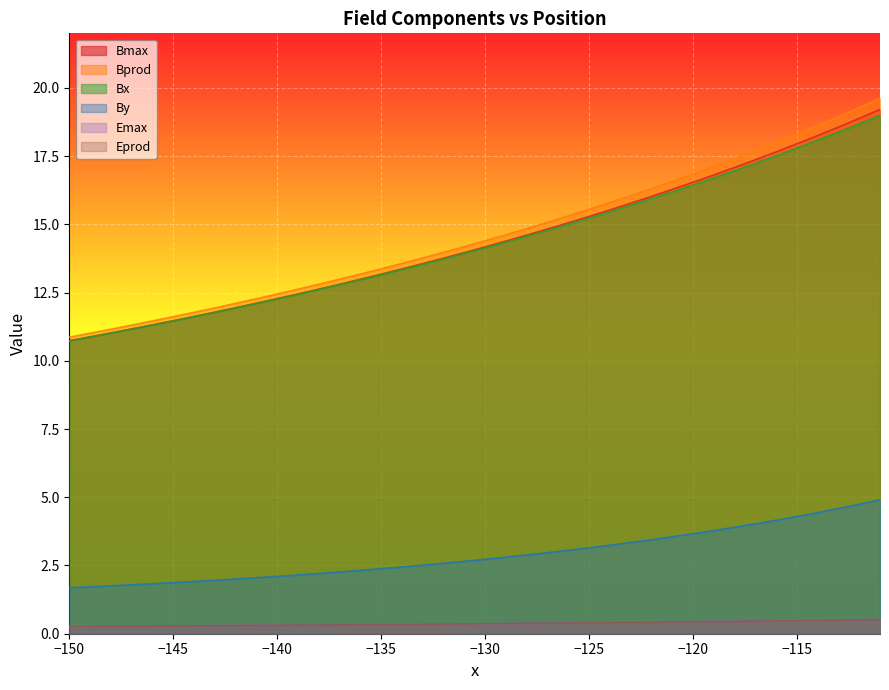

True or false: Bprod has more than 1 points higher than both neighbors.

False